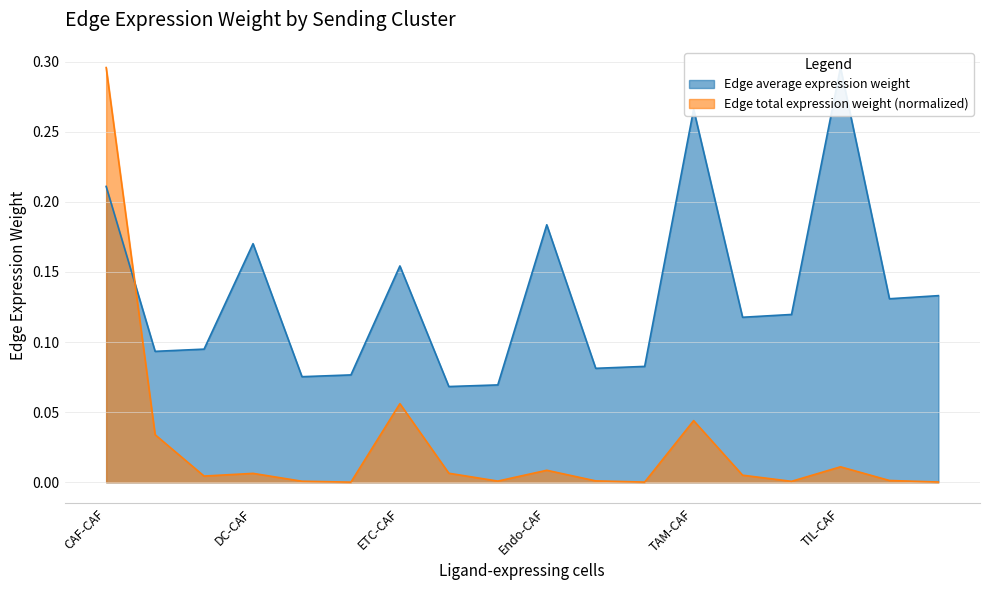

What is the difference between the second highest and second lowest values in the Edge average expression weight series?

0.2